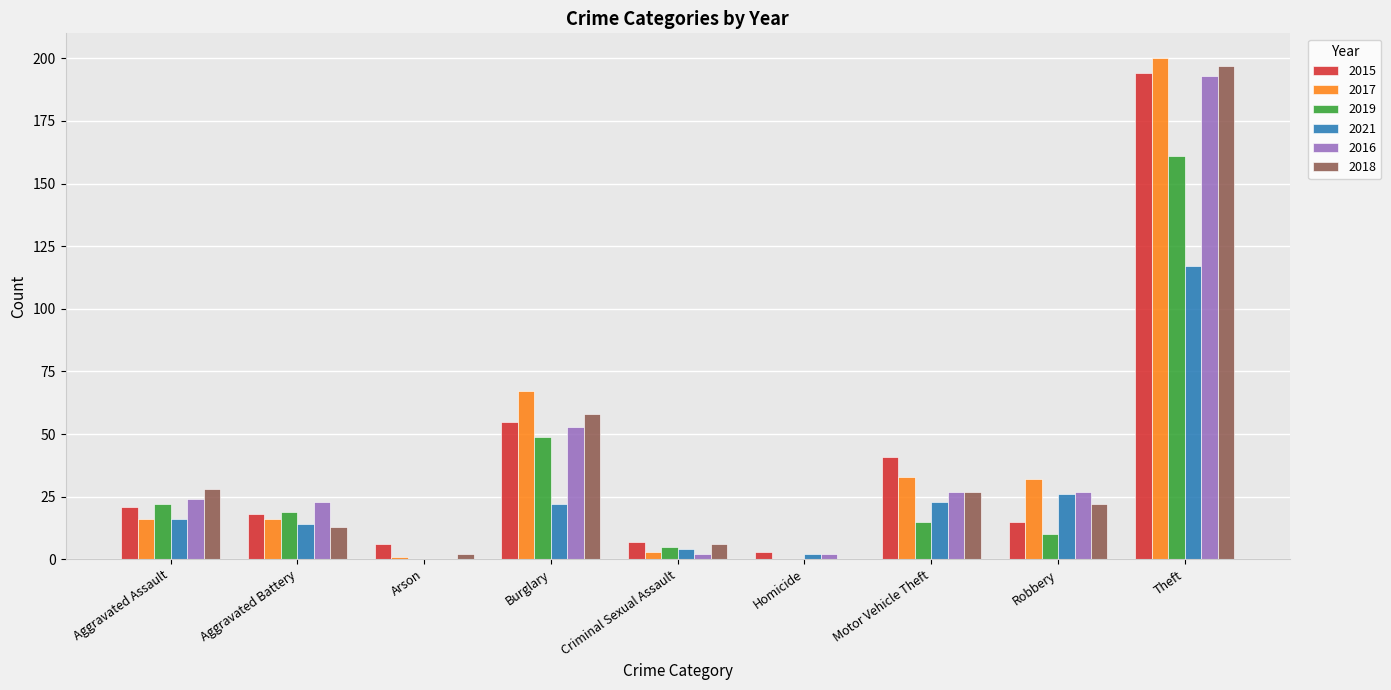

Which series has the widest spread of values?

2017